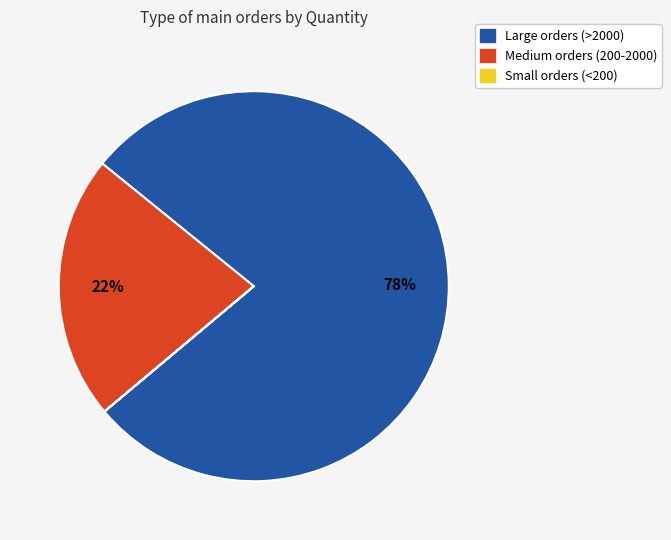

Approximately how many times larger is the value at Medium orders (200-2000) compared to Large orders (>2000)?

0.3